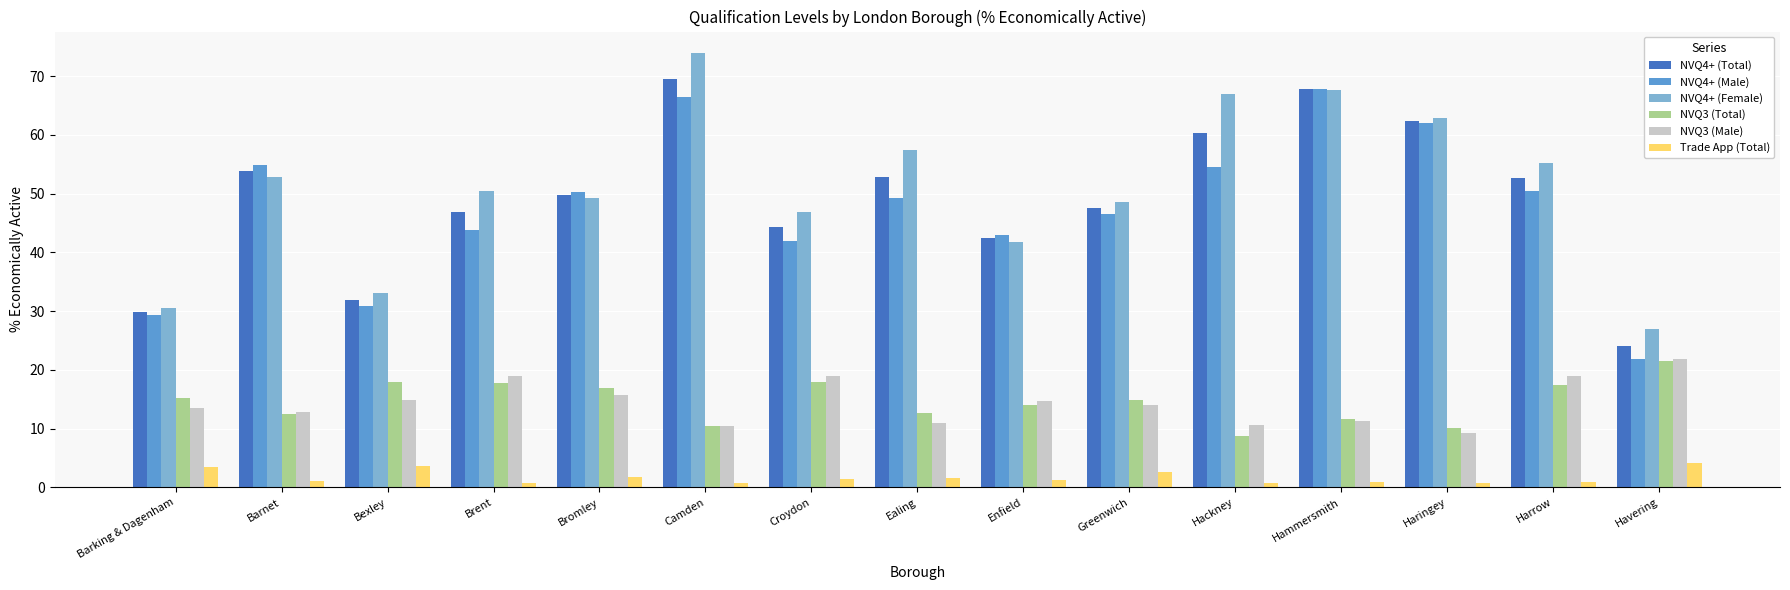

What is the total value across all series at Ealing?

185.0